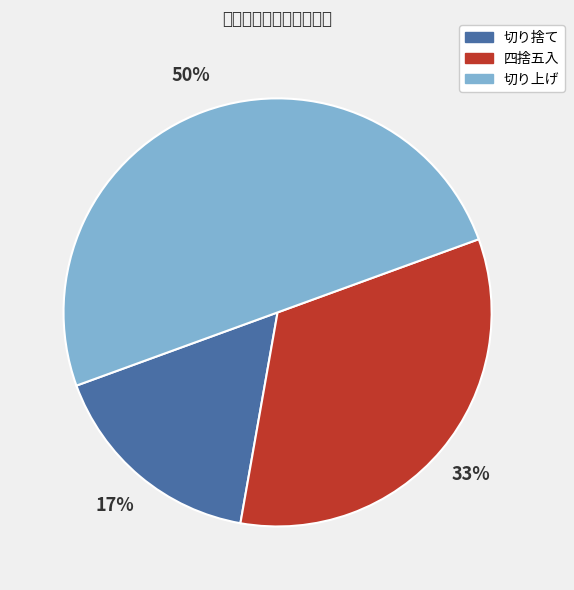

What percentage is the 切り捨て slice, to the nearest percent?

17%